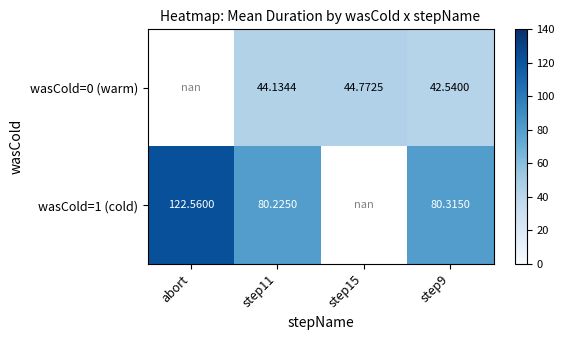

How many positive values does the wasCold=1 (cold) series have?

3